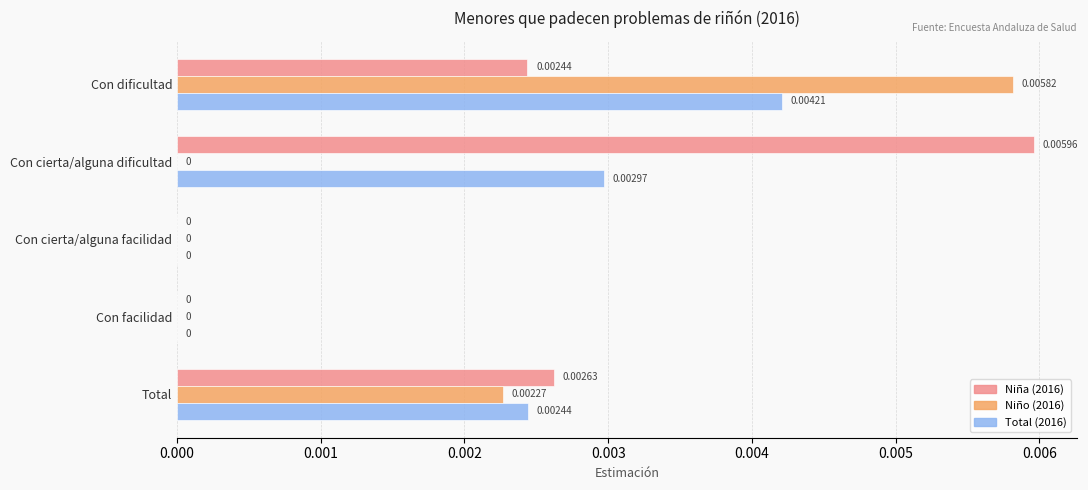

At which category is the sum across all series the highest?

Con dificultad